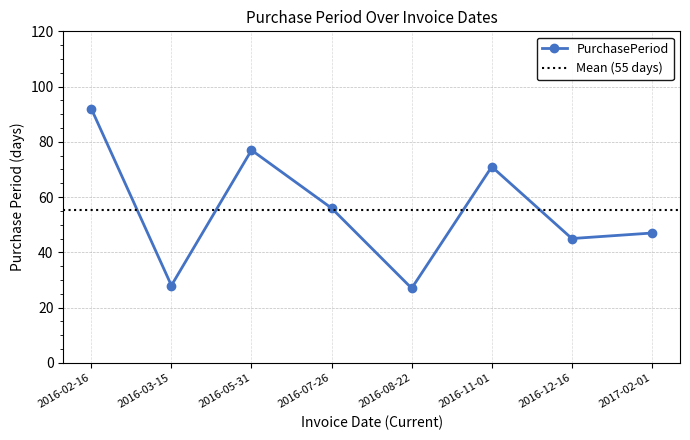

Reading left to right, what are all the values shown in this chart?

92	28	77	56	27	71	45	47